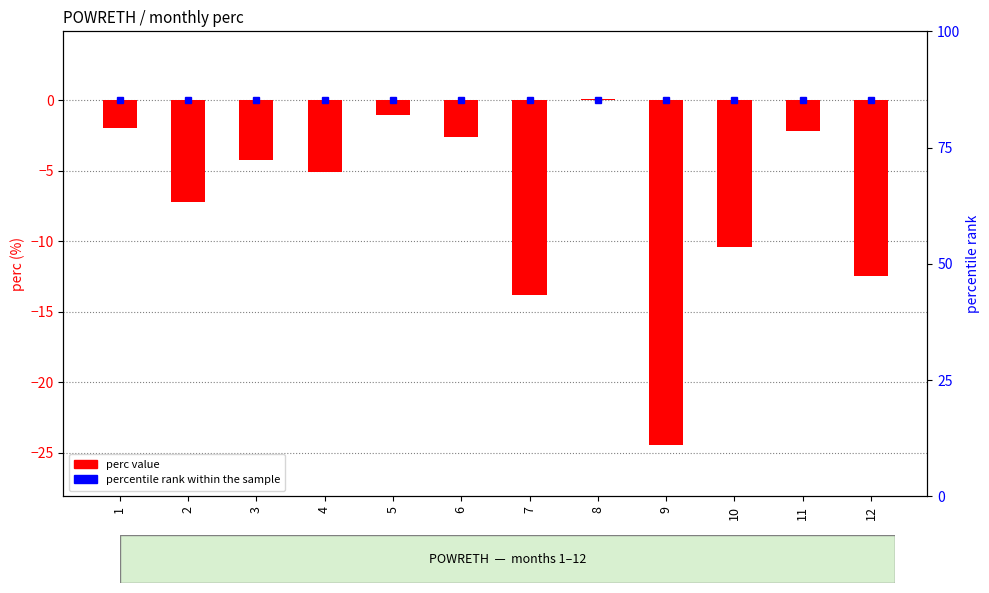

List the labels in order of value, largest first.

8, 5, 1, 11, 6, 3, 4, 2, 10, 12, 7, 9